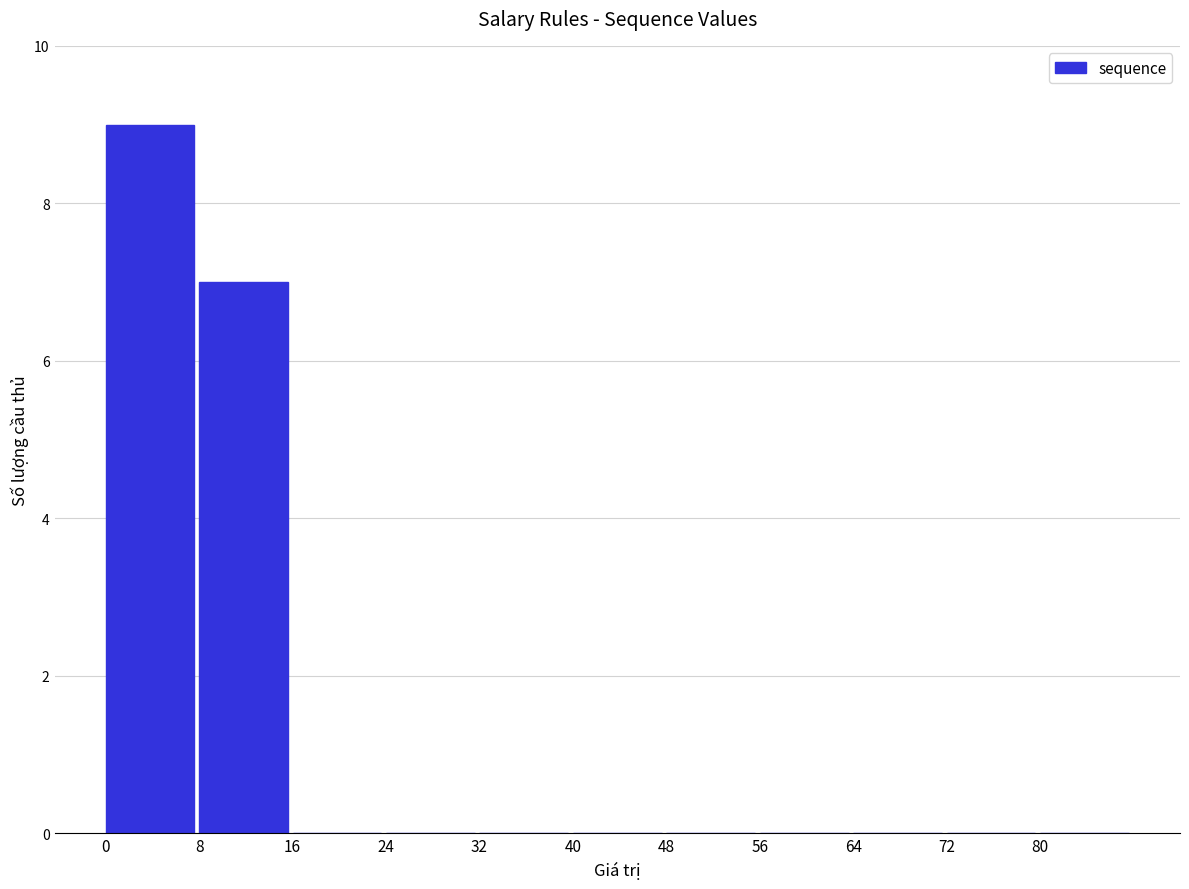

What is the greatest value displayed?

9